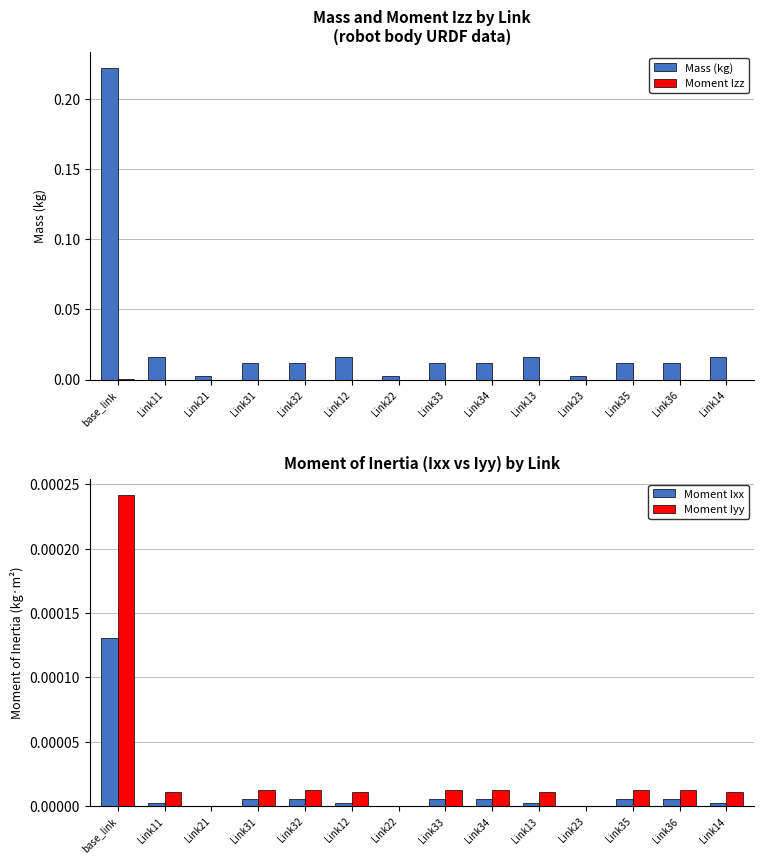

What is the approximate value of Mass (kg) at base_link?

0.2